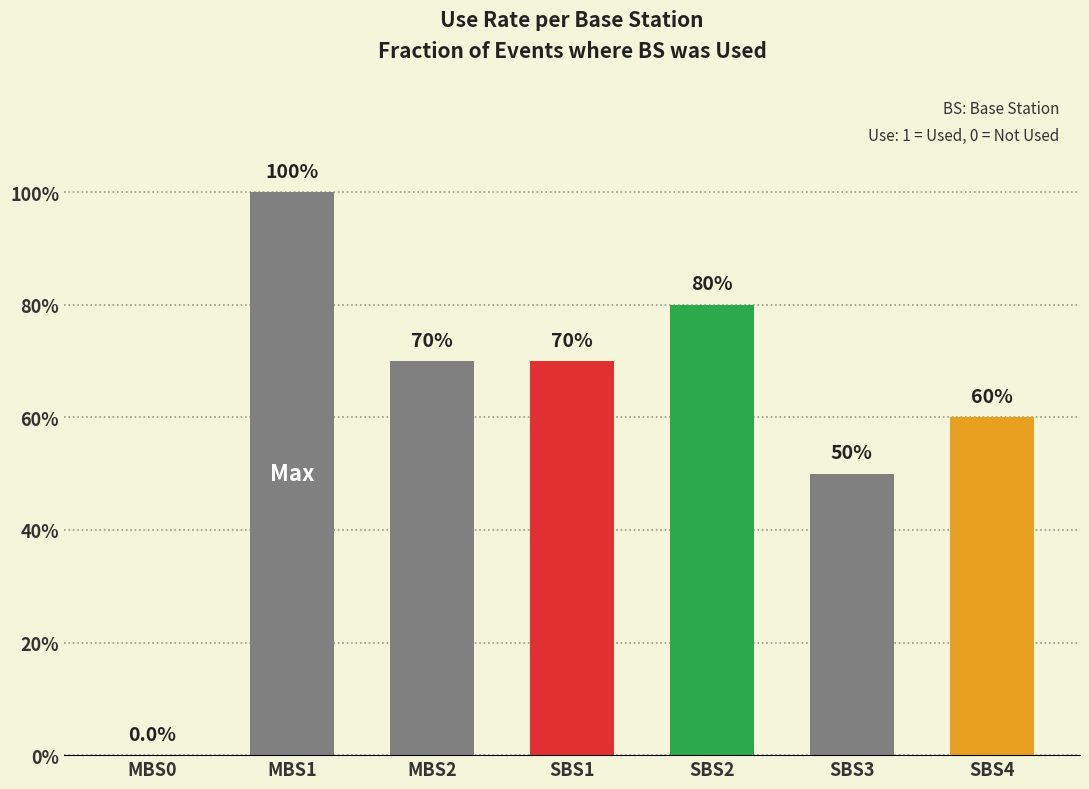

What is the average value?

0.6